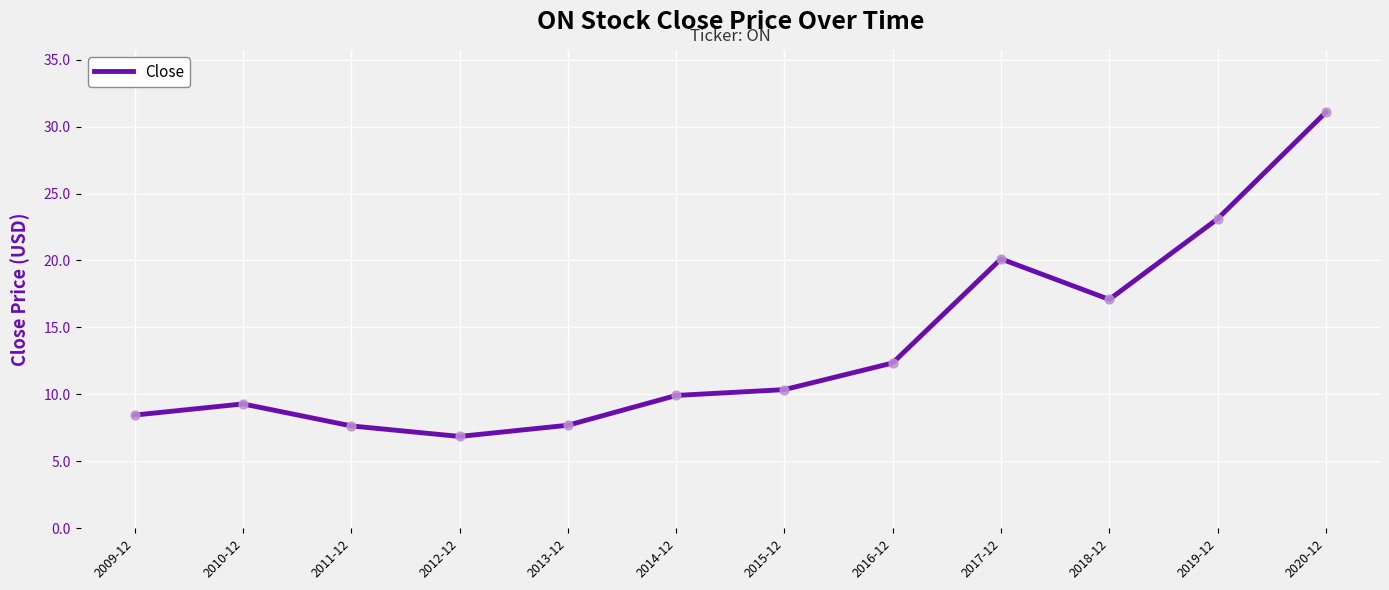

Which has a higher value, 2017-12 or 2014-12?

2017-12